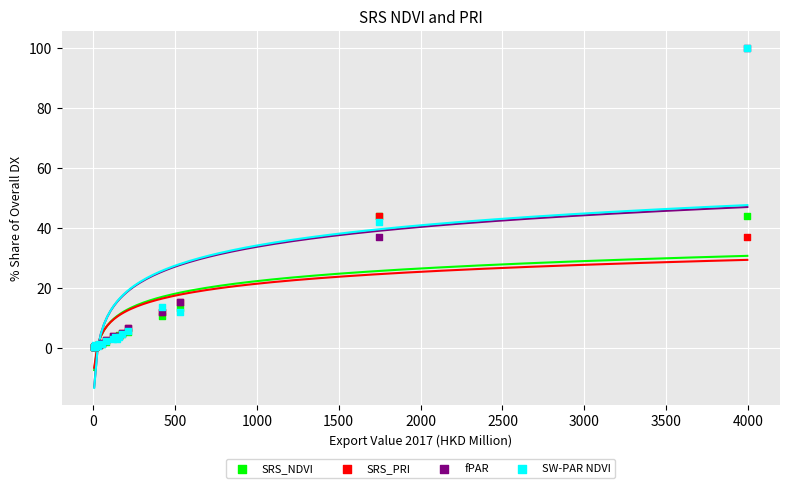

What are all the series names shown in the legend?

SRS_NDVI, SRS_PRI, fPAR, SW-PAR NDVI